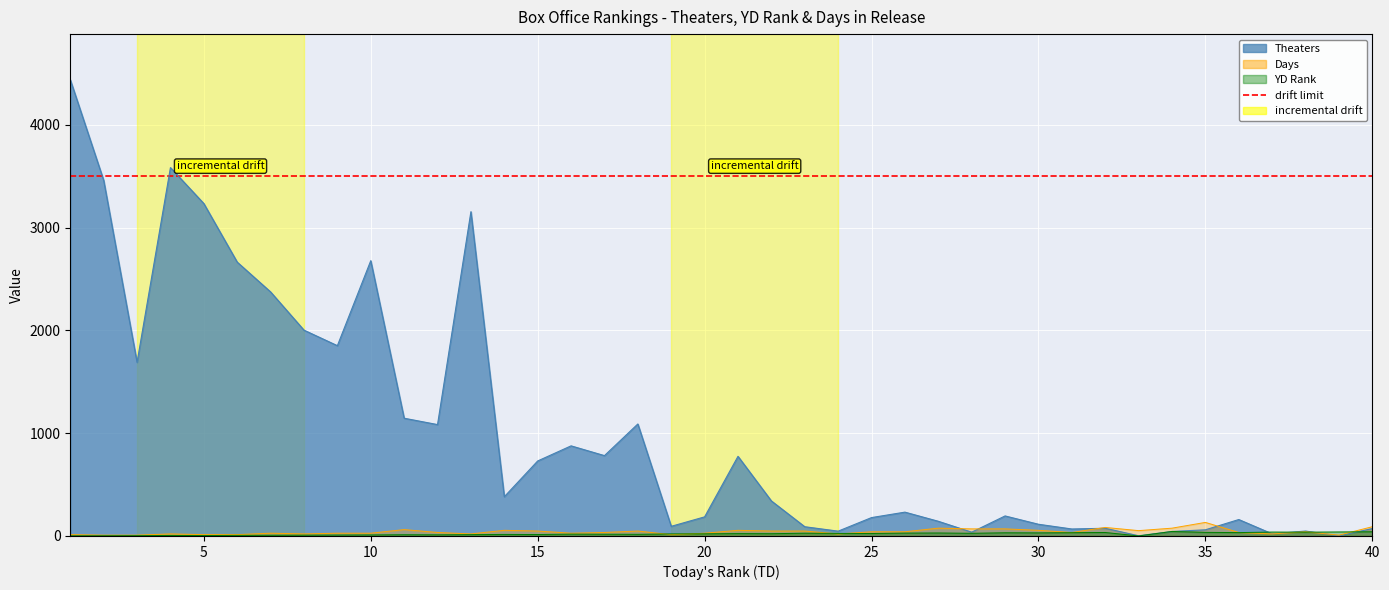

What is the sum of the Days values at 30 and 18?

103